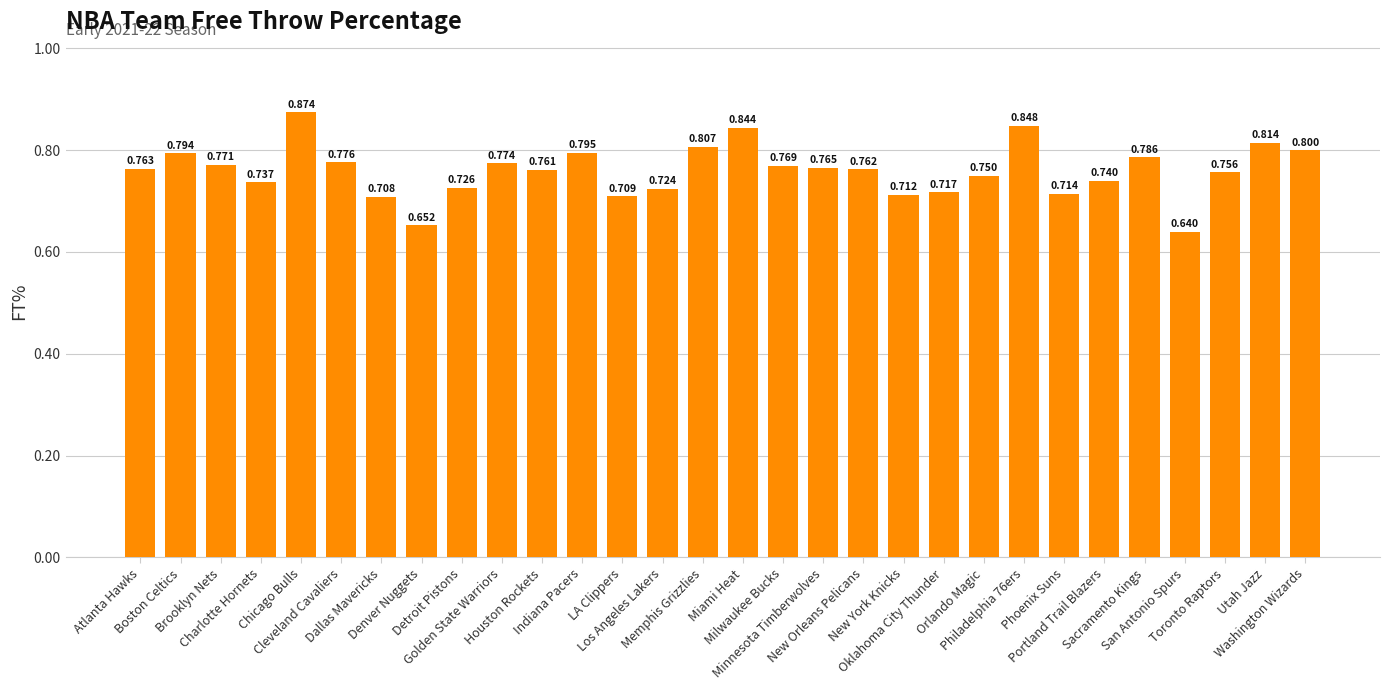

Reading left to right, what are all the values shown in this chart?

0.8	0.8	0.8	0.7	0.9	0.8	0.7	0.7	0.7	0.8	0.8	0.8	0.7	0.7	0.8	0.8	0.8	0.8	0.8	0.7	0.7	0.8	0.8	0.7	0.7	0.8	0.6	0.8	0.8	0.8